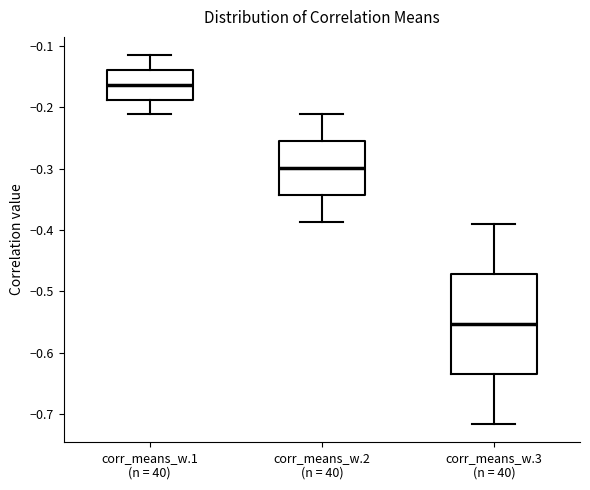

Where does the upper whisker of the box for corr_means_w.3 (n = 40) end on the y-axis? The values are not printed on the chart, so give them approximately, as read against the axis.

-0.39